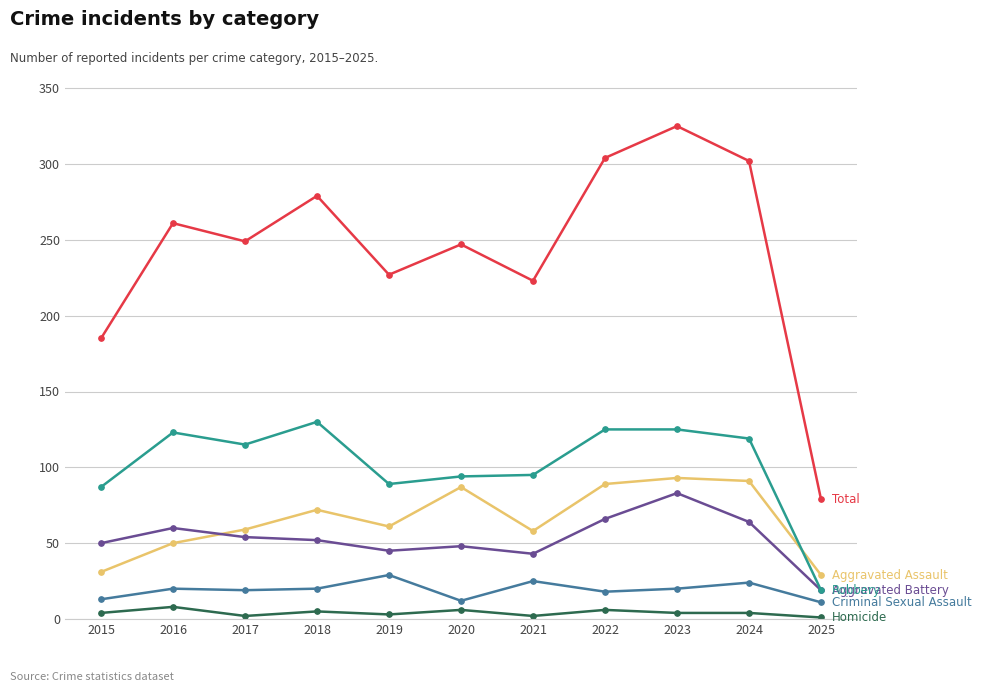

Which category has the highest value across all series?

2023